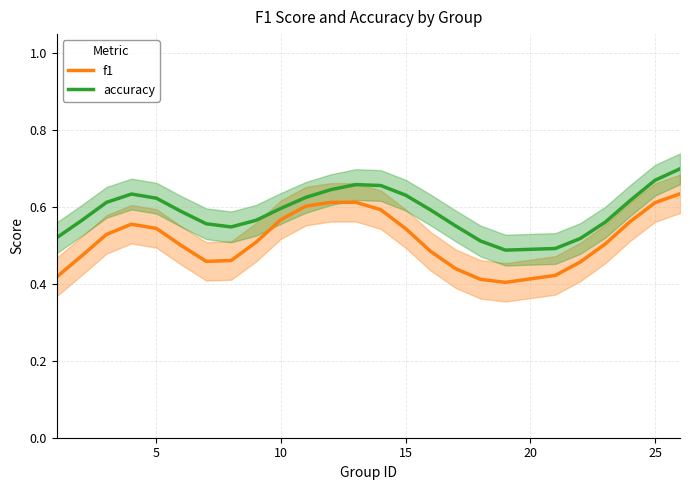

True or false: accuracy and f1 cross at least once.

False